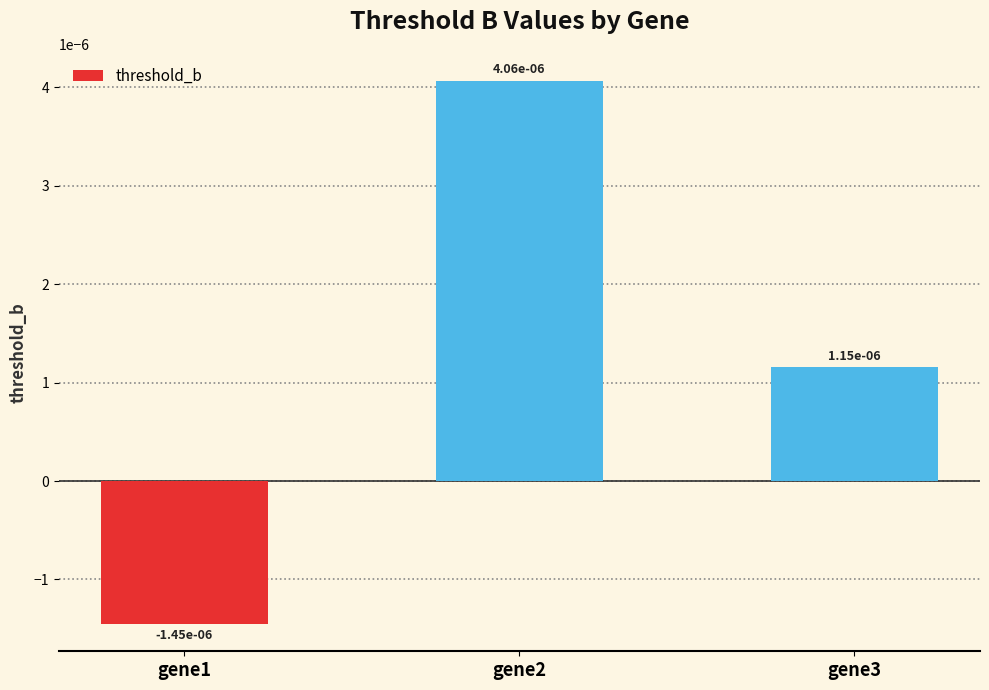

List the labels in order of value, largest first.

gene2, gene3, gene1